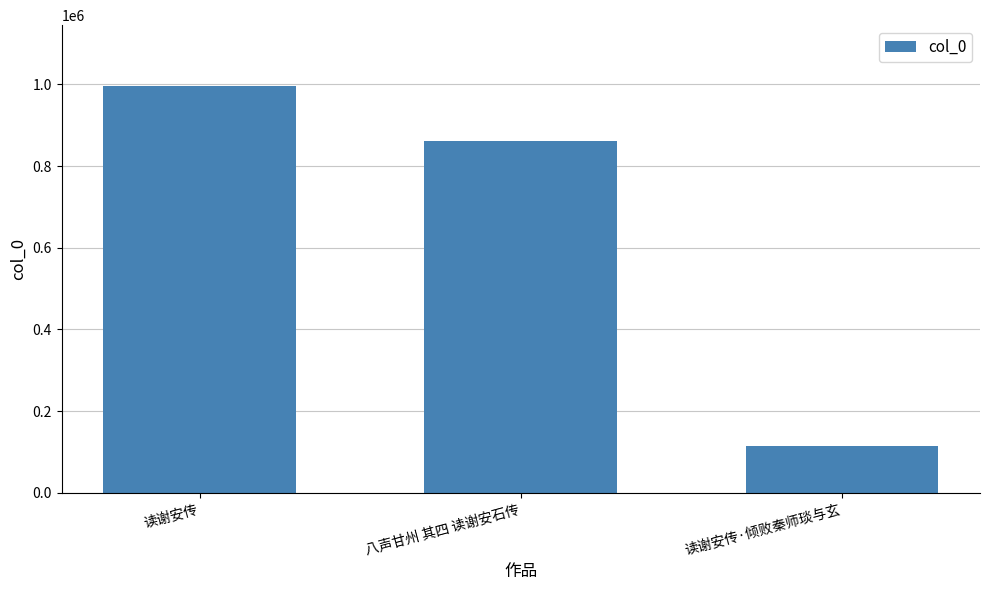

Which has a higher value, 八声甘州 其四 读谢安石传 or 读谢安传?

读谢安传